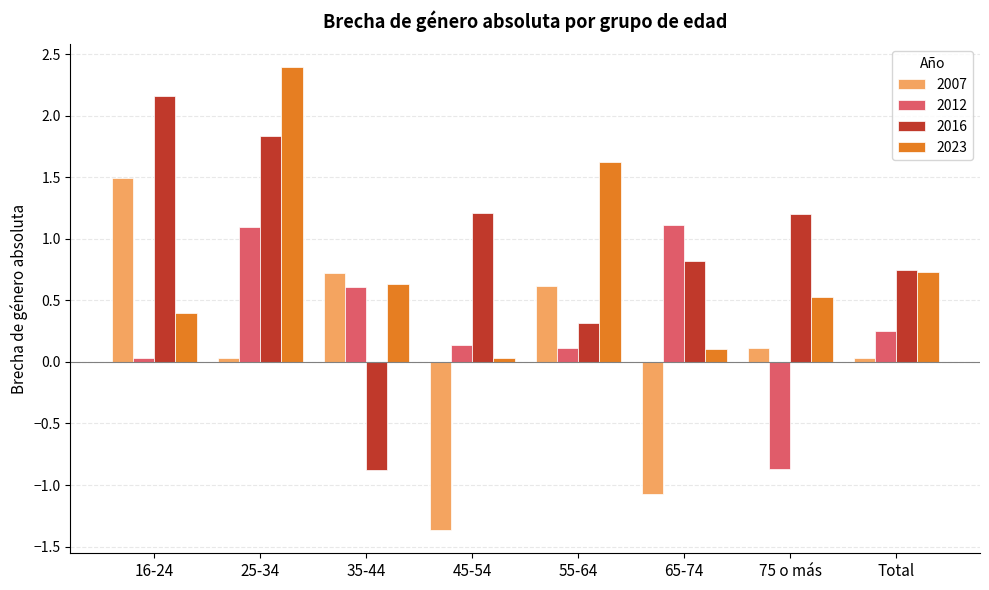

What is the difference between the maximum and minimum values in the 2012 series?

2.0